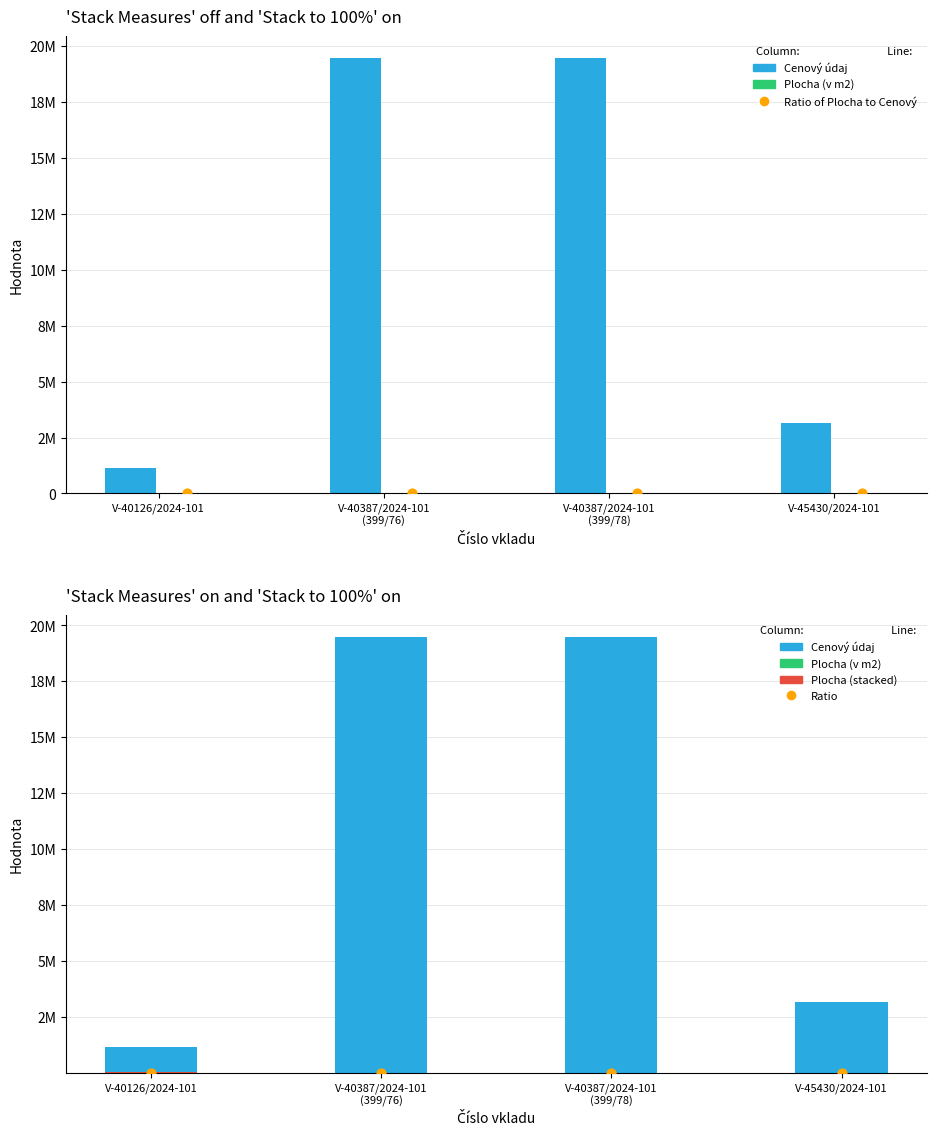

At which category is the sum across all series the highest?

V-40387/2024-101
(399/78)